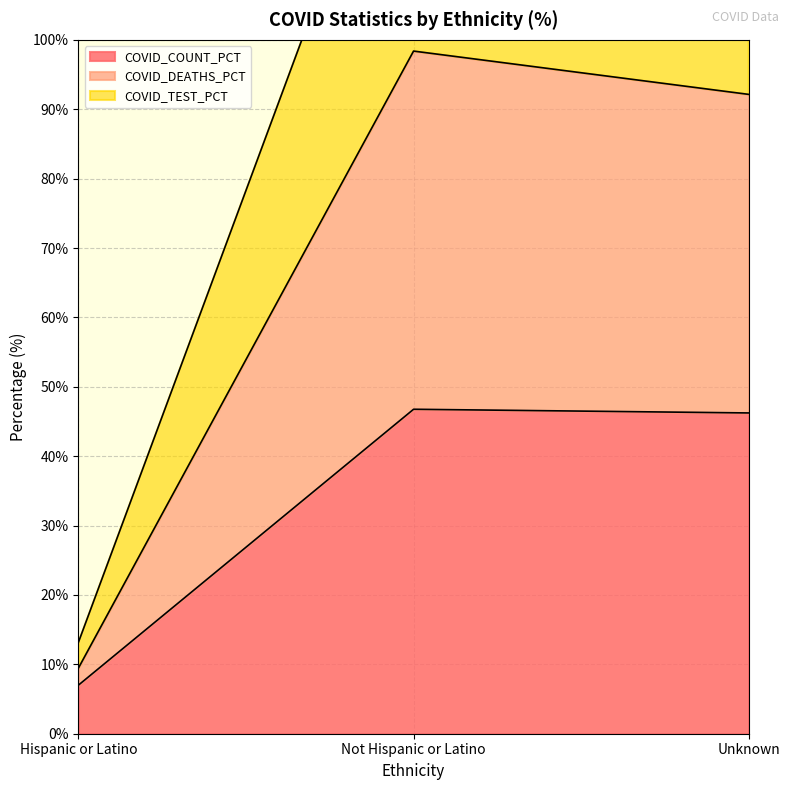

The COVID_COUNT_PCT series shows 46.8 at Not Hispanic or Latino. True or false?

True